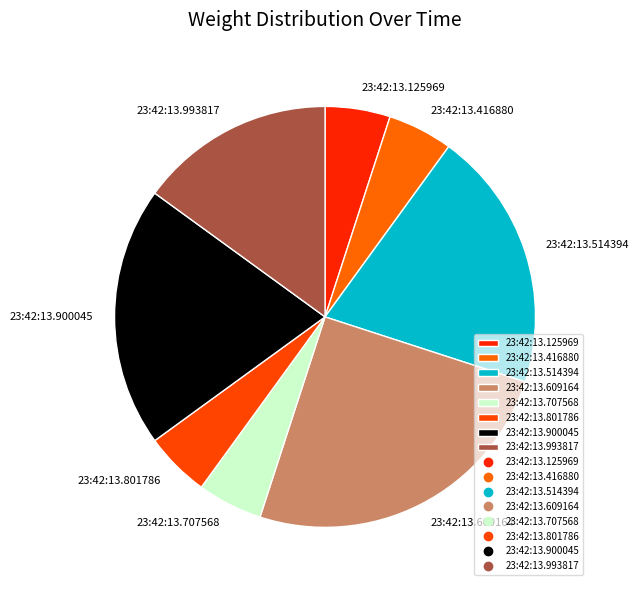

Do 23:42:13.801786 and 23:42:13.125969 together represent more than half of the pie?

No